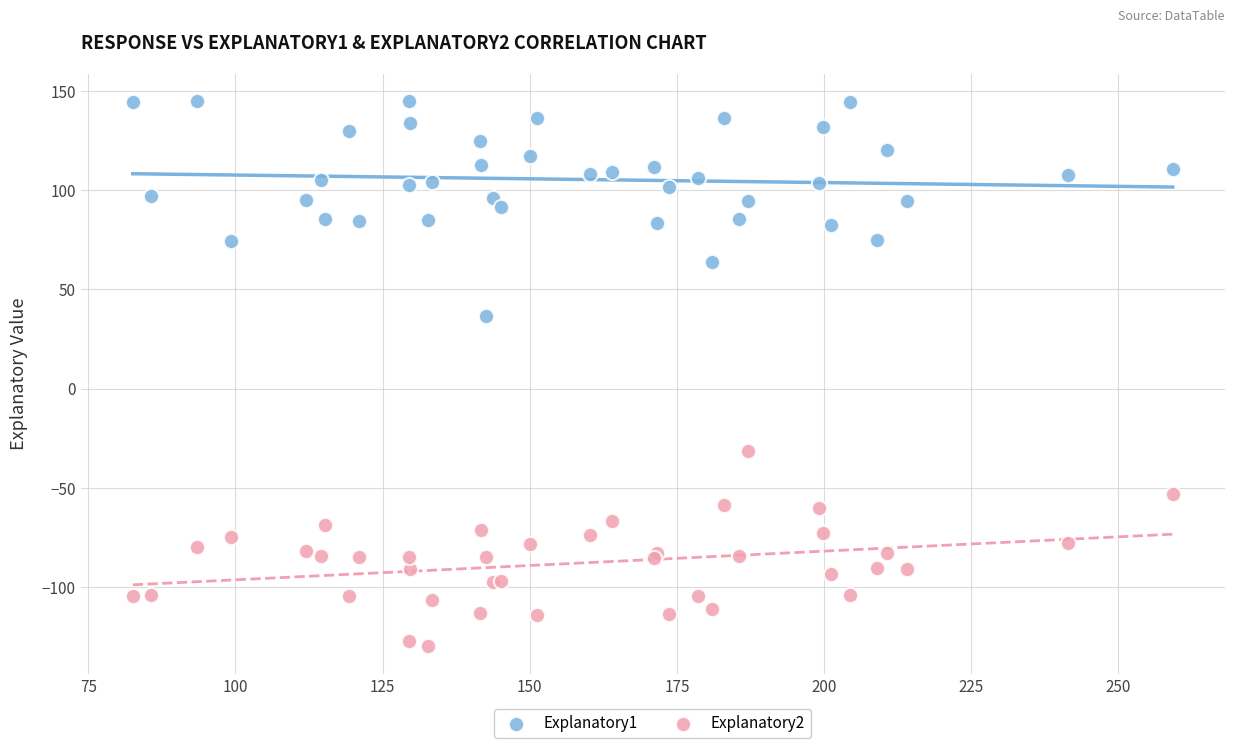

What are all the series names shown in the legend?

Explanatory1, Explanatory2